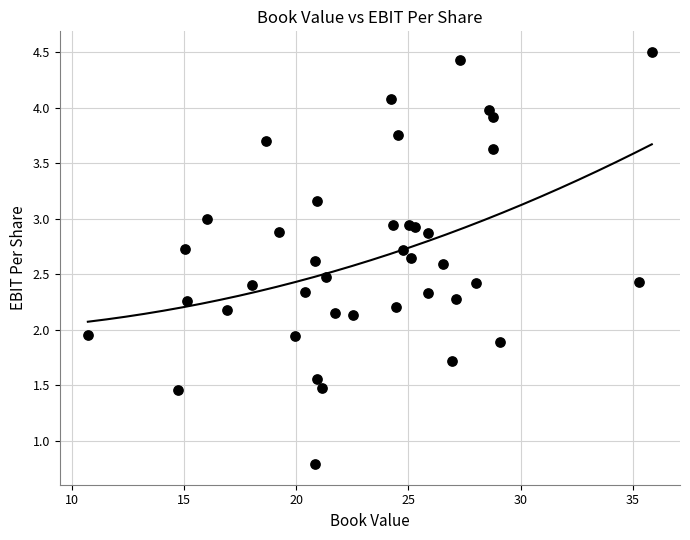

What is the range of X values (max minus min)?

25.1